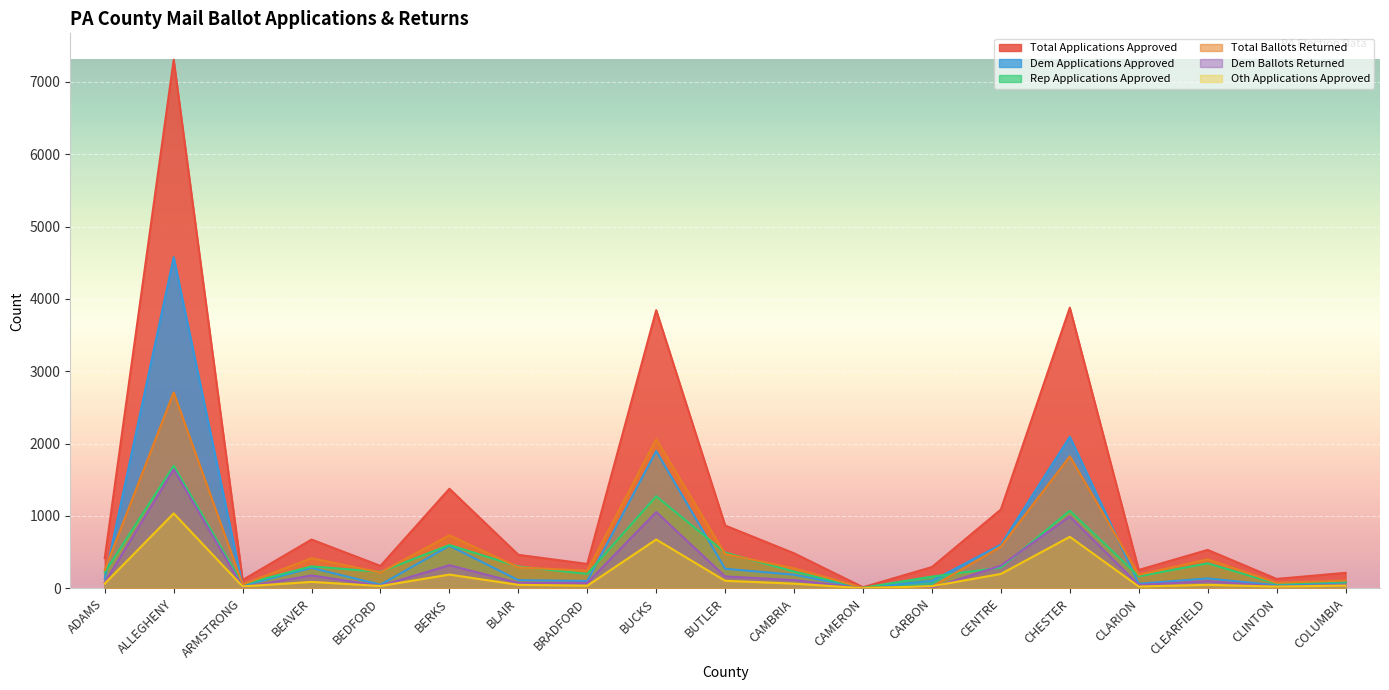

Which series has the largest total across all categories?

Total Applications Approved